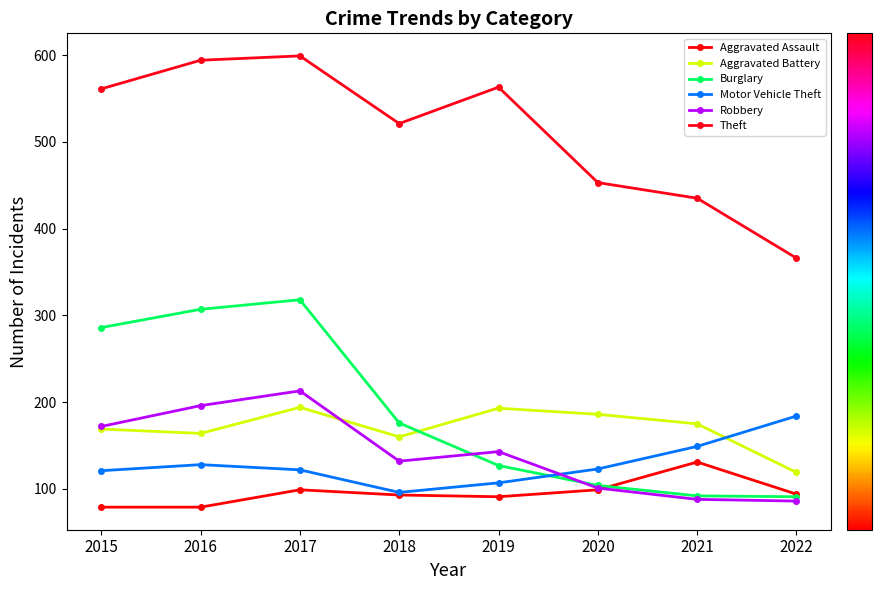

Does the chart display data point markers on the line(s)?

Yes